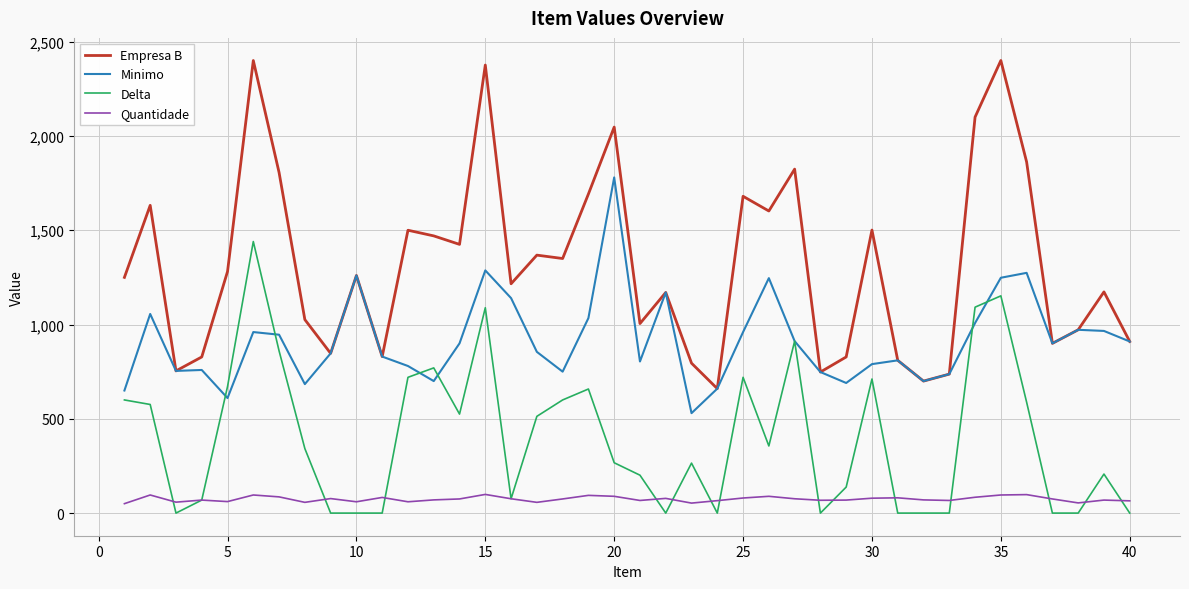

How many series are shown in this chart?

4